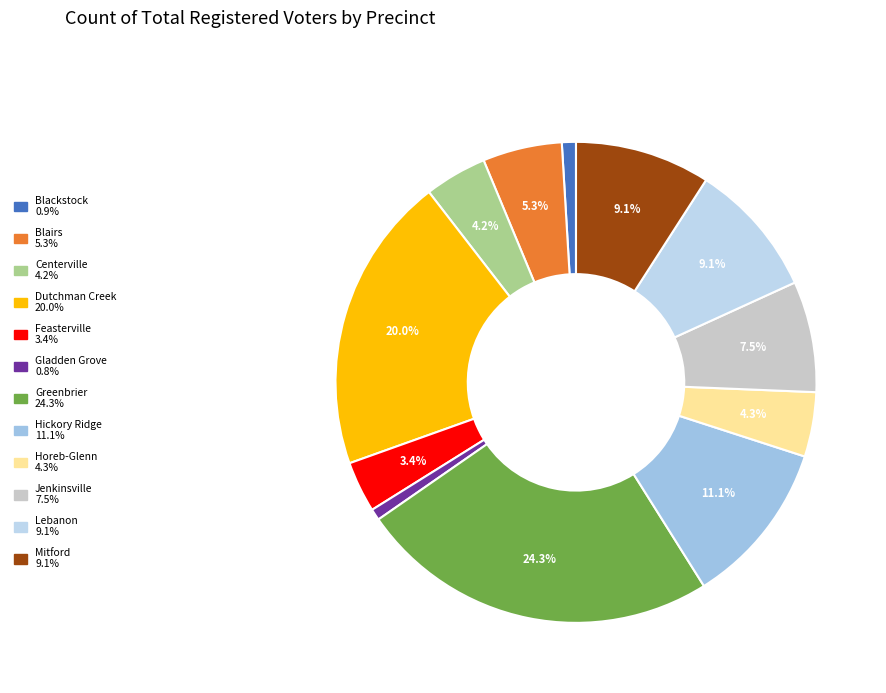

Is there any slice that represents more than half of the pie?

No